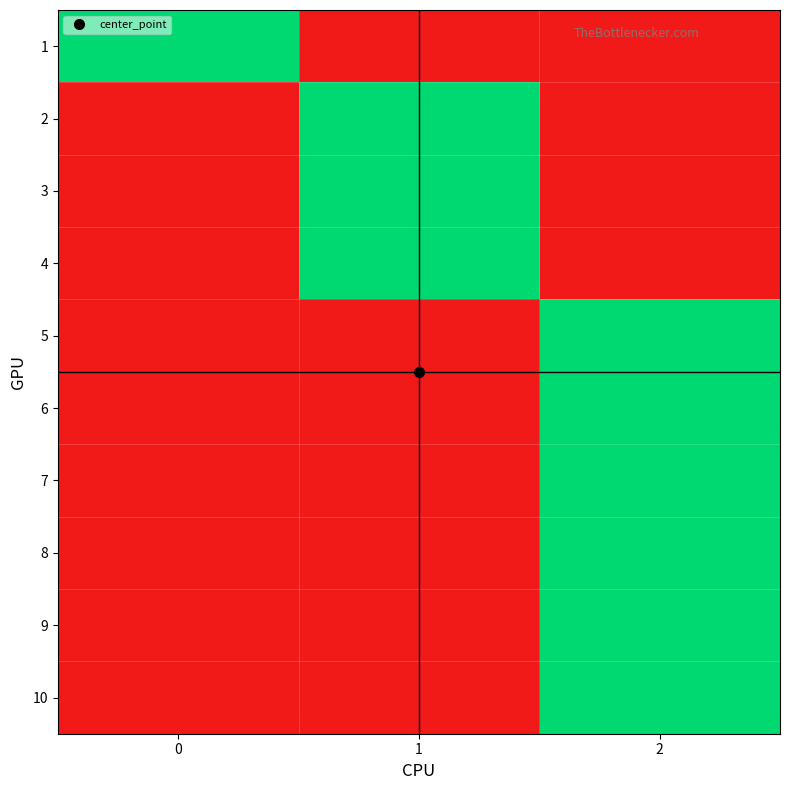

Rank the series at 0 from highest to lowest value.

1, 2, 3, 4, 5, 6, 7, 8, 9, 10